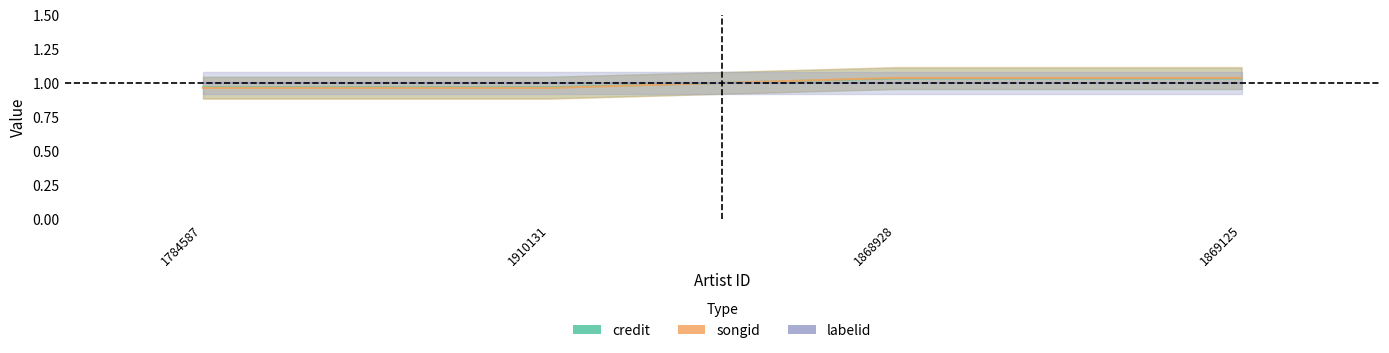

What position from the right is 1869125?

1